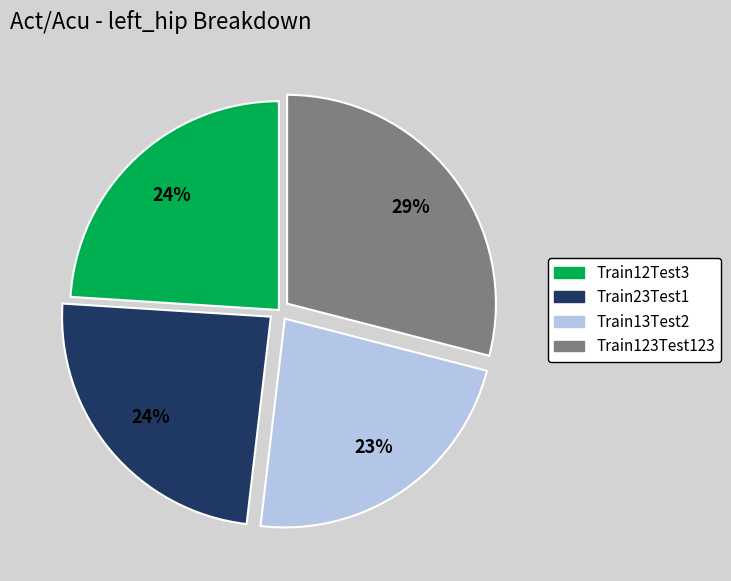

Which has a higher value, Train123Test123 or Train12Test3?

Train123Test123